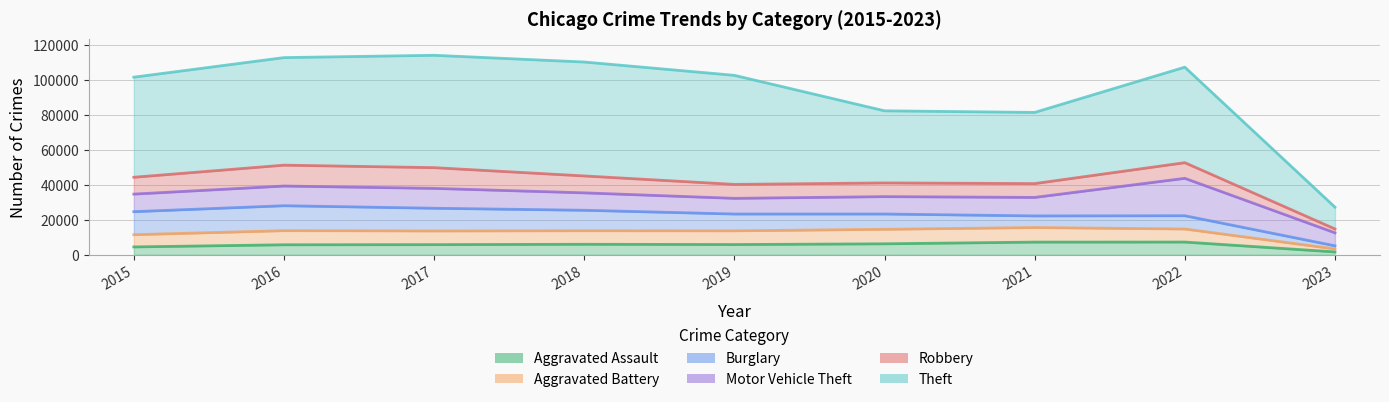

Is the value of Theft at 2023 greater than the value of Aggravated Battery at 2021?

Yes